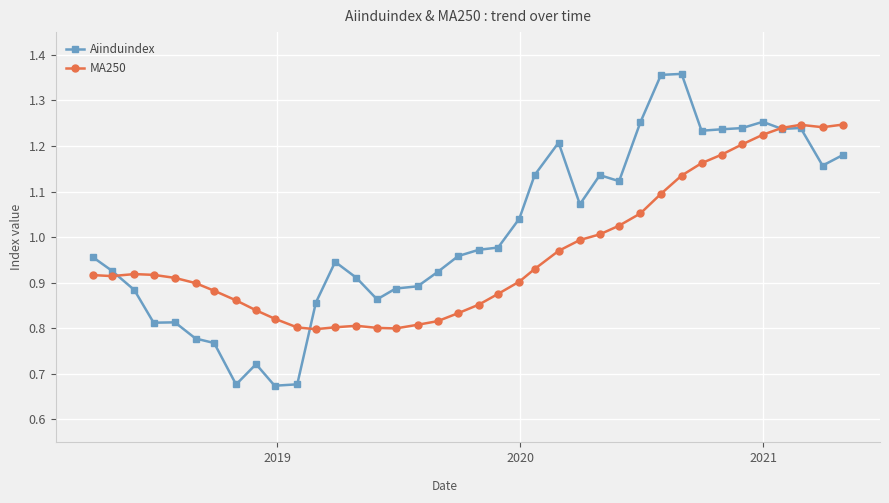

Which series has the largest total across all categories?

Aiinduindex